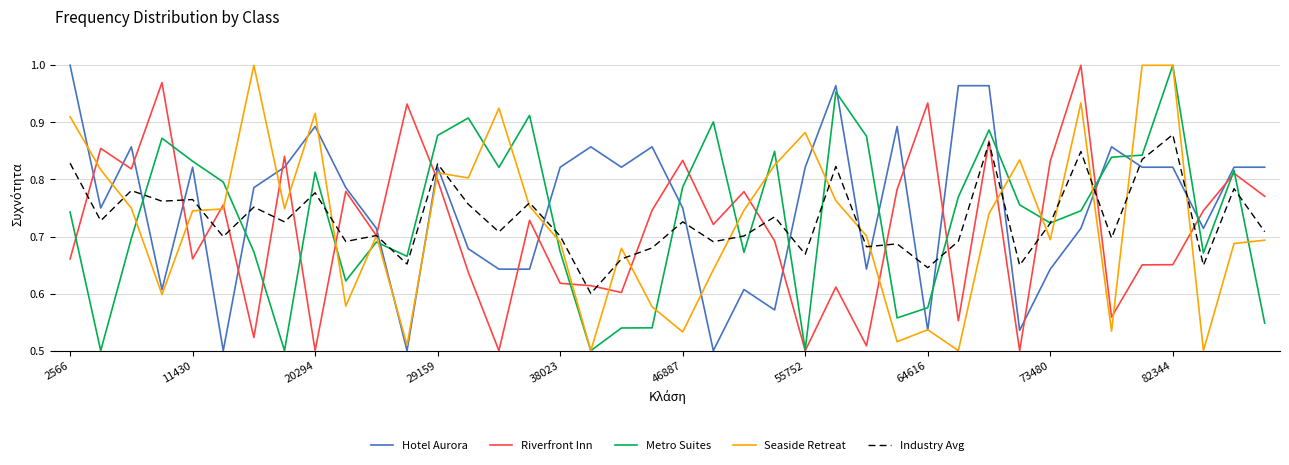

Which series ends up on top after the final intersection of Hotel Aurora and Metro Suites?

Hotel Aurora